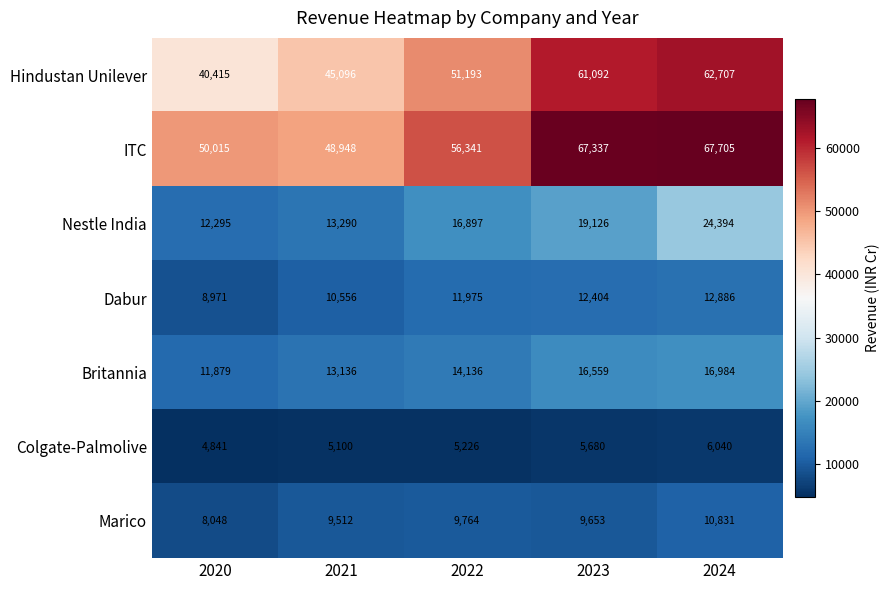

What is the greatest value displayed?

67705